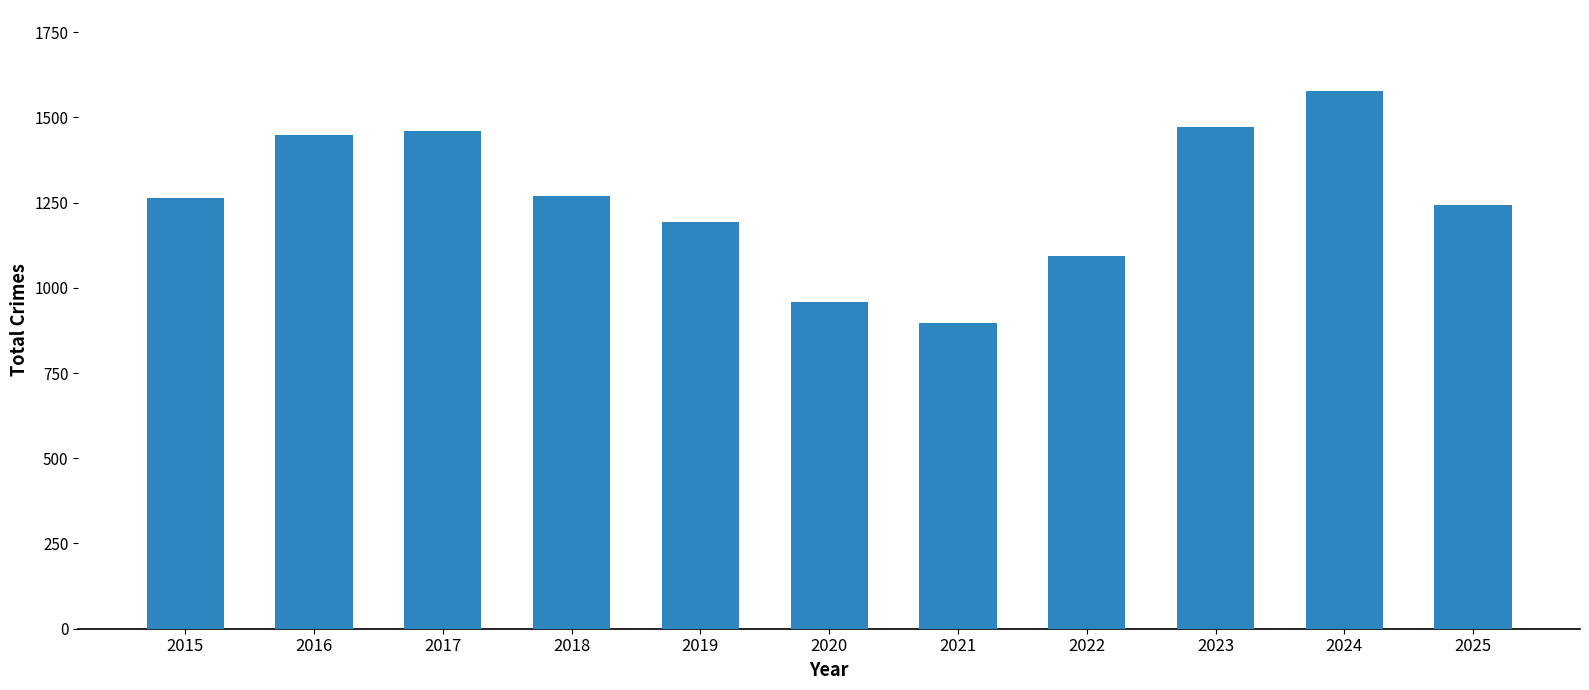

Is it true that the value at 2018 is 430?

False